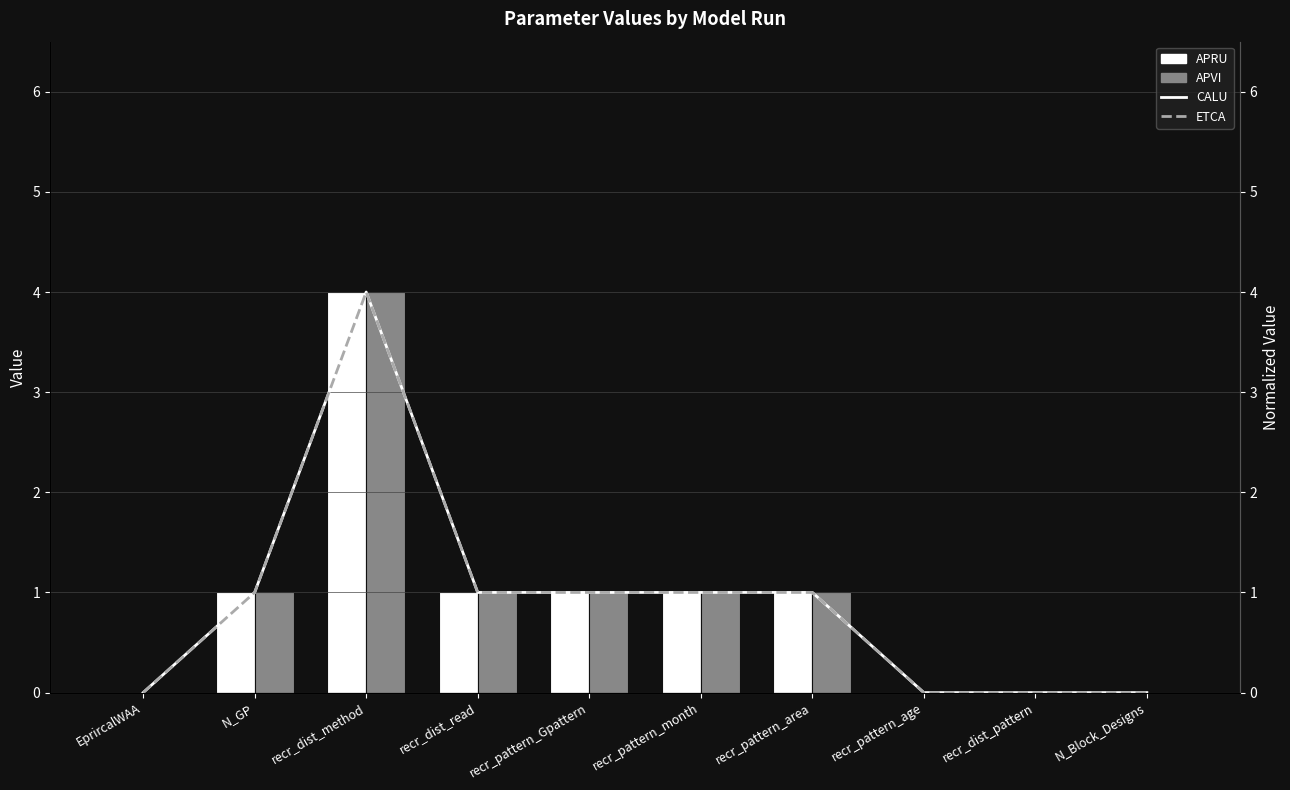

What is the label of the 4th bar from the left?

recr_dist_read